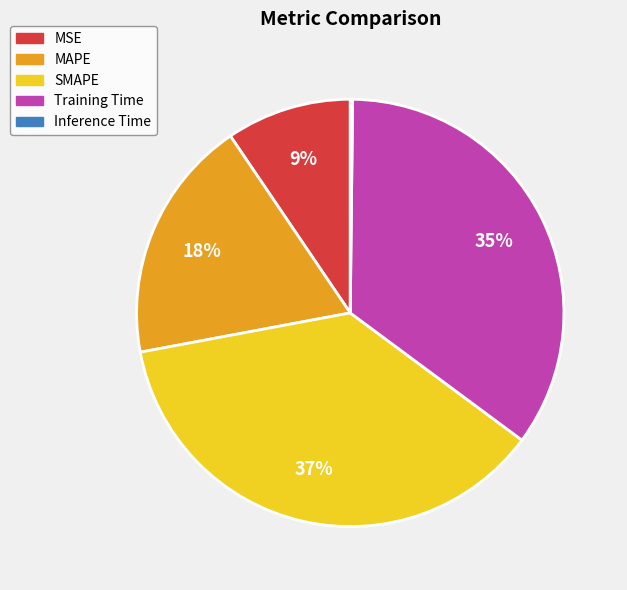

Which category has the biggest portion of the pie?

SMAPE